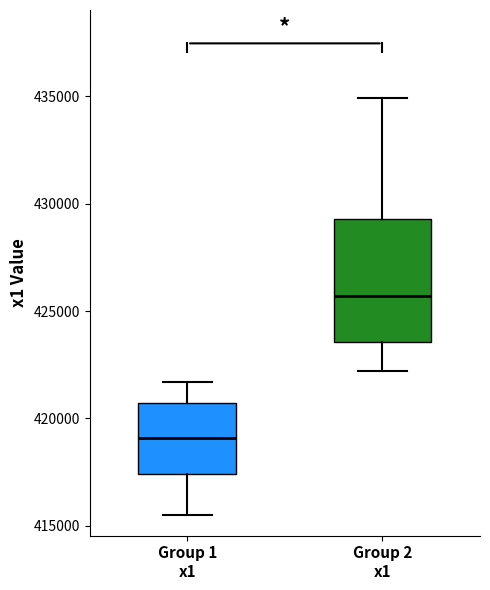

Reading left to right, read every box against the y-axis: the position of its median line, the range the box covers, and the ends of its whiskers. The values are not printed on the chart, so give them approximately, as read against the axis.

Group 1 x1: median 419000, box 417500 to 420500, whiskers 415500 to 421500
Group 2 x1: median 425500, box 423500 to 429500, whiskers 422000 to 435000